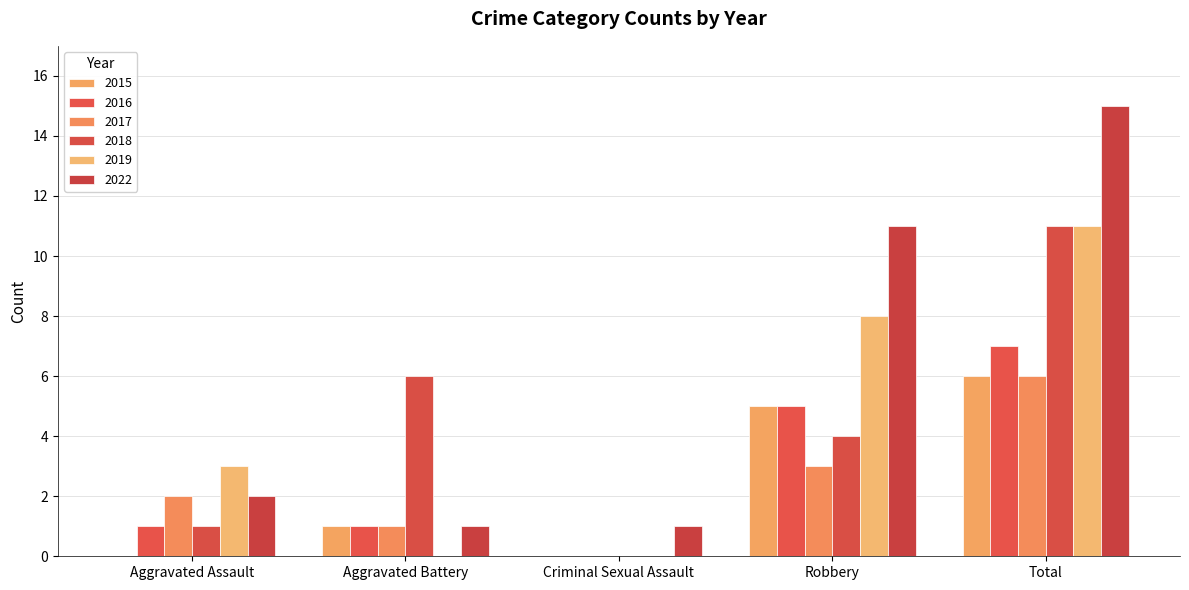

How many distinct data groups are displayed?

6